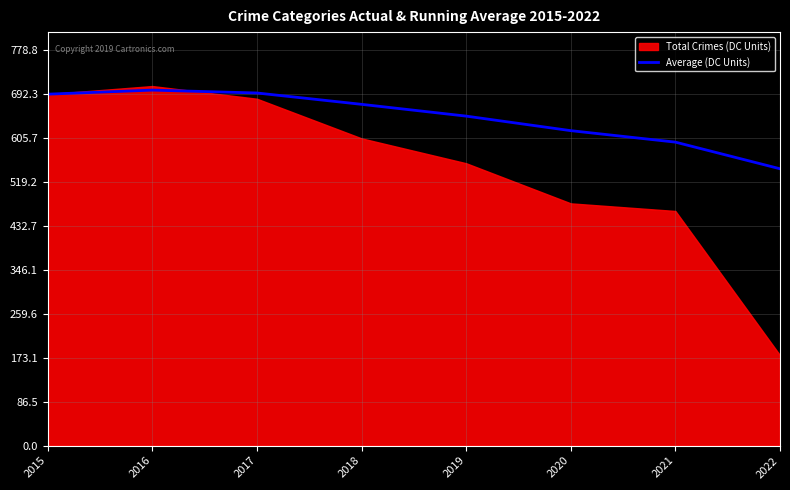

Which label corresponds to the smallest value in the chart?

2022